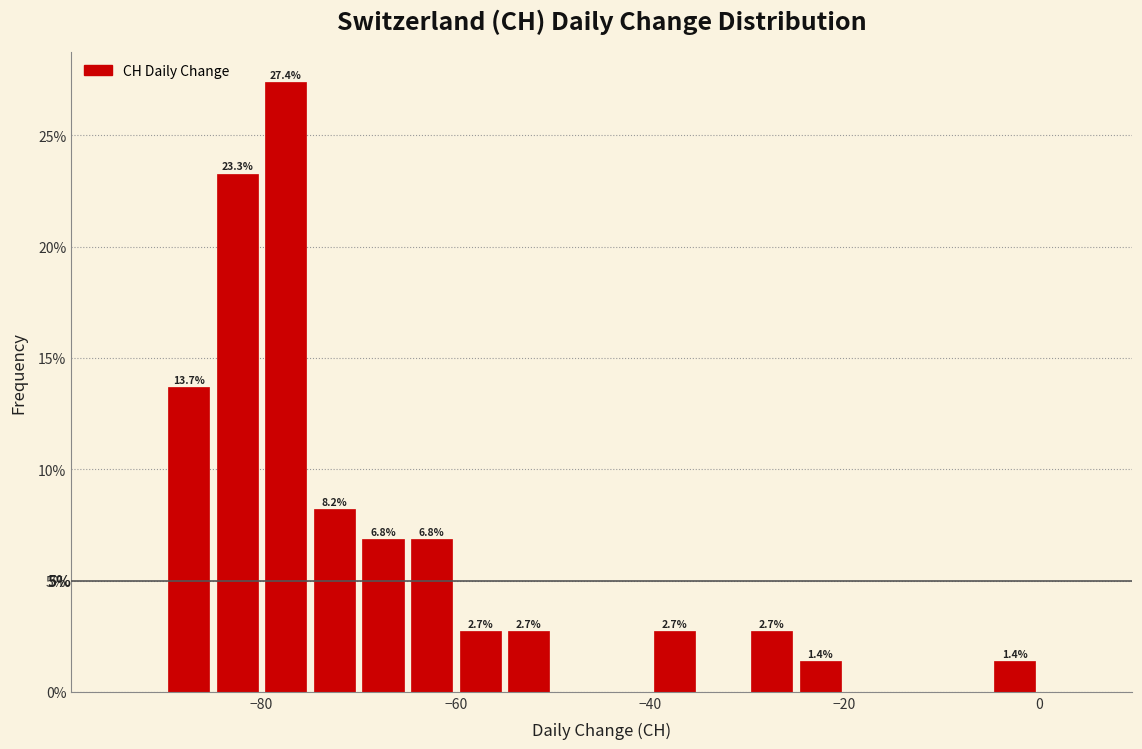

Around what value on the x-axis is the tallest bar? Give the approximate position of its centre, as read against the axis.

-78